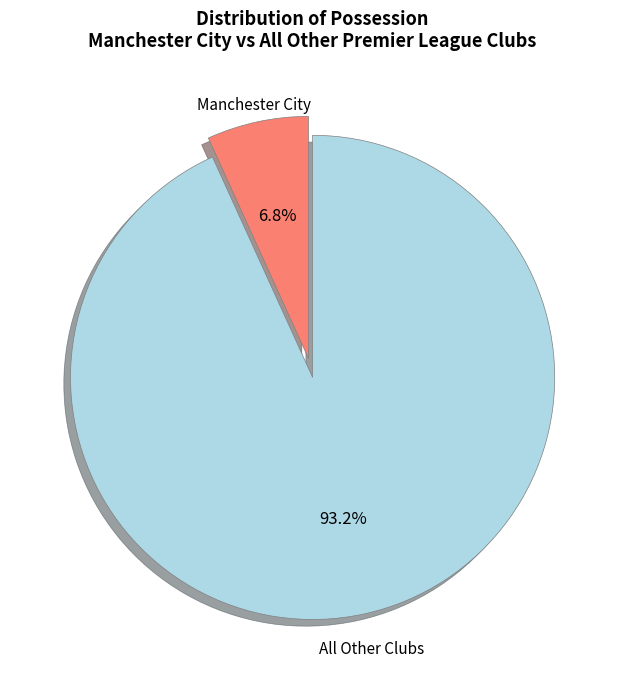

Is there a majority slice in this chart?

Yes